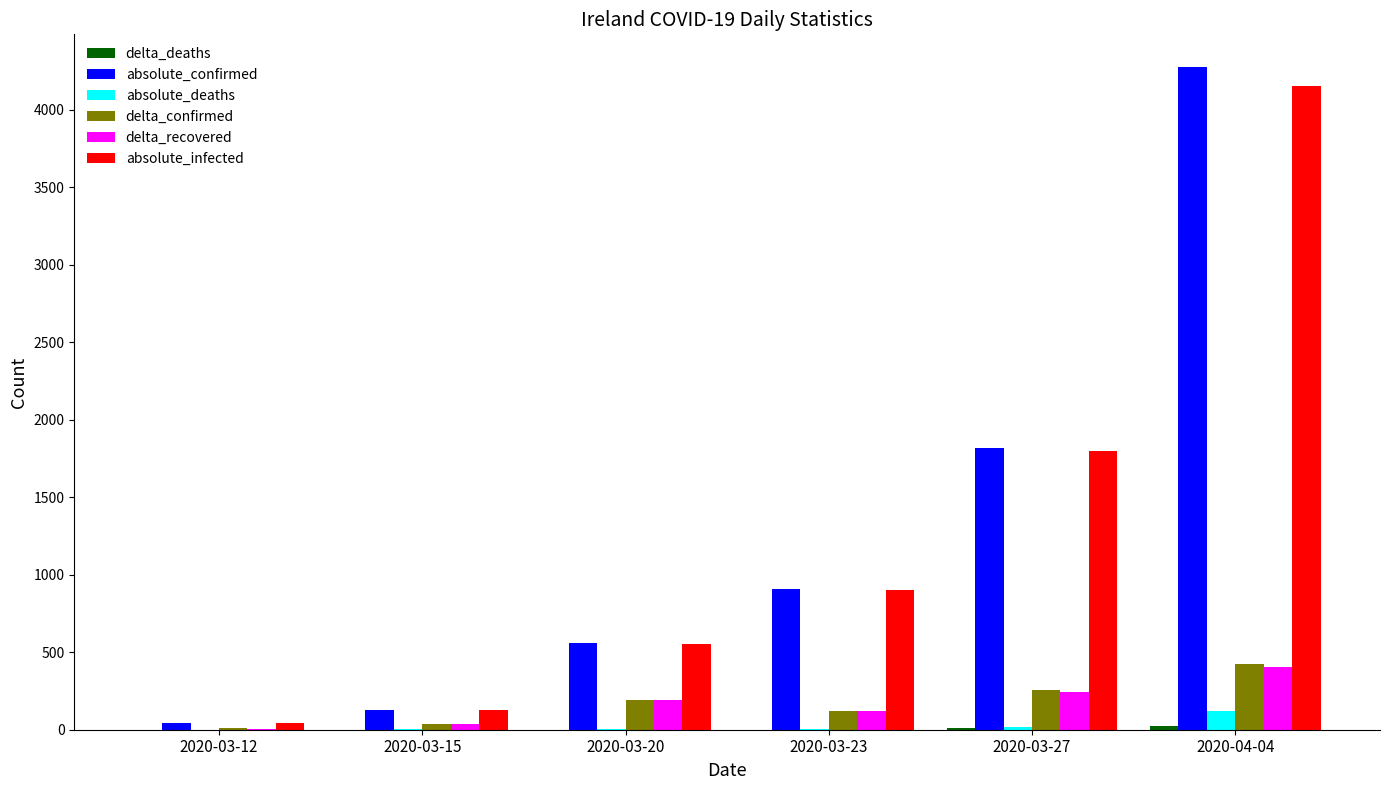

What value does the delta_confirmed series have at 2020-03-12?

8